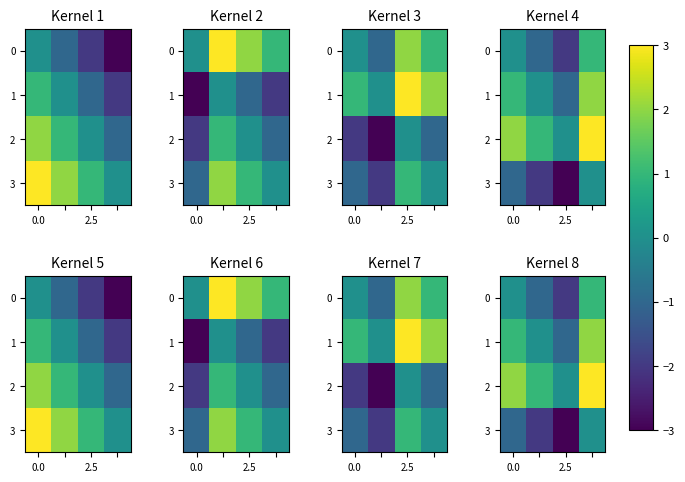

At how many categories does at least one series exceed -1?

4